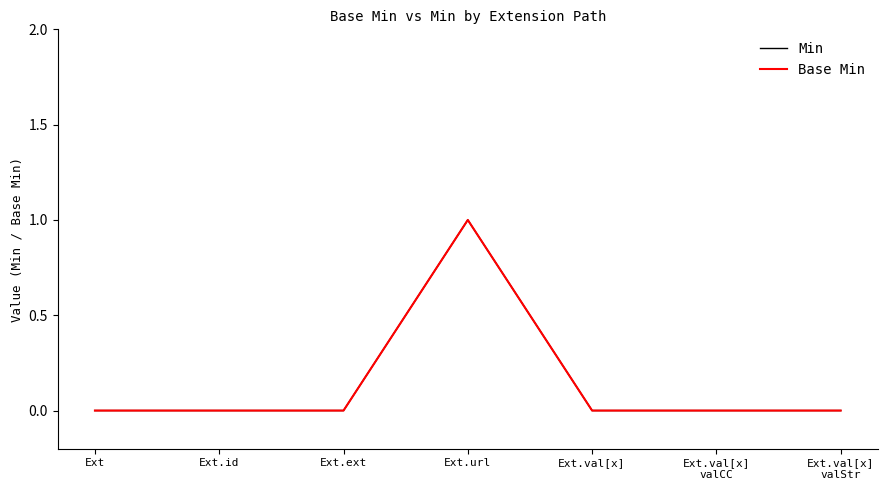

Does the chart display data point markers on the line(s)?

No